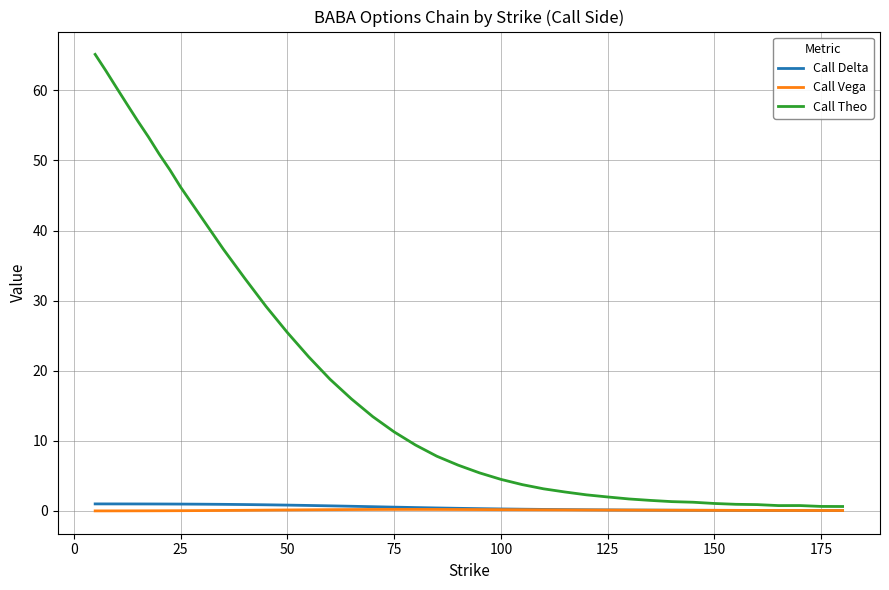

Which series has the largest range (max minus min)?

Call Theo